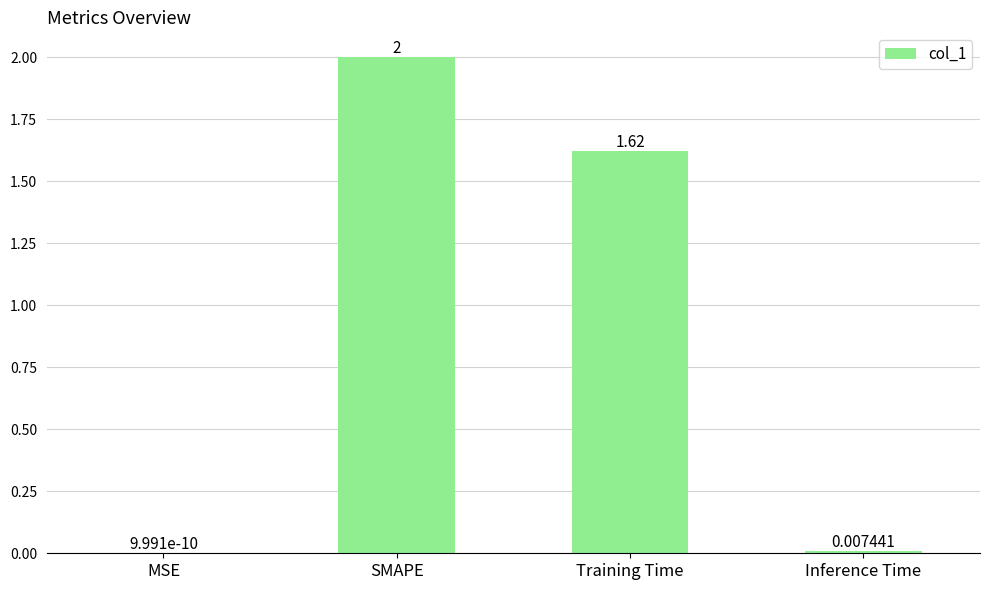

At which label does the data first exceed 1?

SMAPE